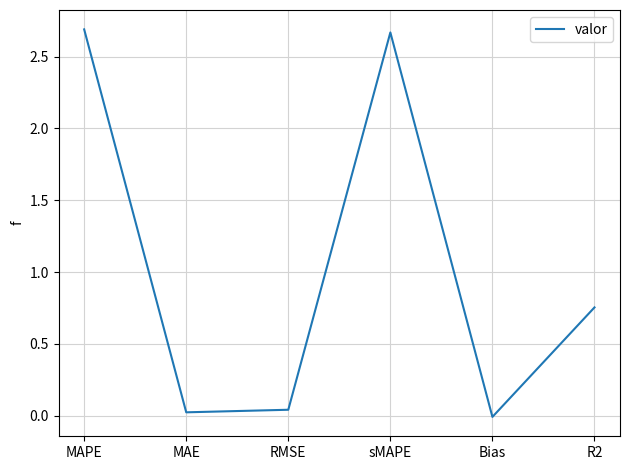

What is the change in value from MAPE to MAE?

-2.7